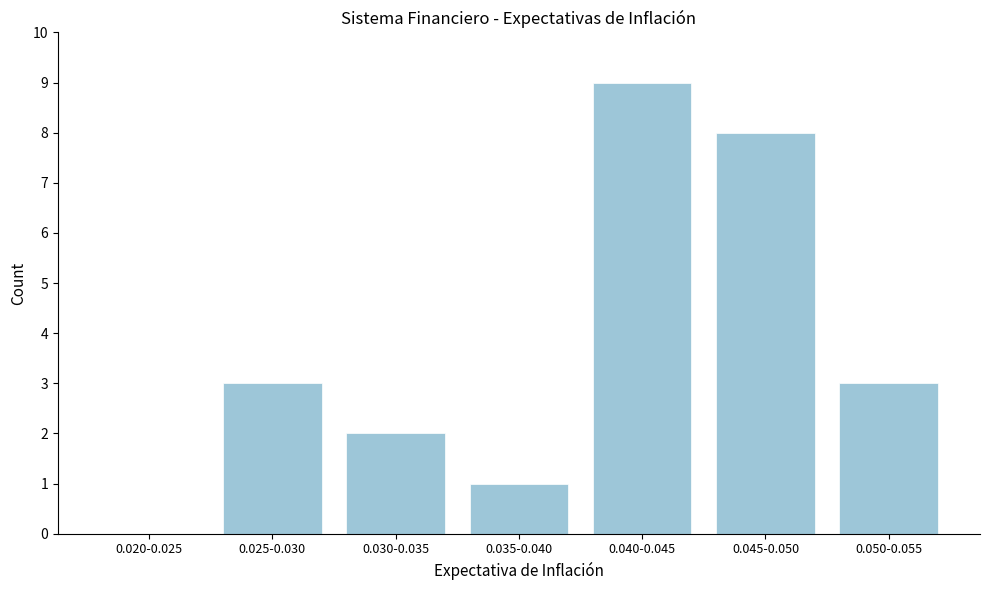

Reading left to right, list all the values displayed in this chart.

0.020-0.025=0	0.025-0.030=3	0.030-0.035=2	0.035-0.040=1	0.040-0.045=9	0.045-0.050=8	0.050-0.055=3